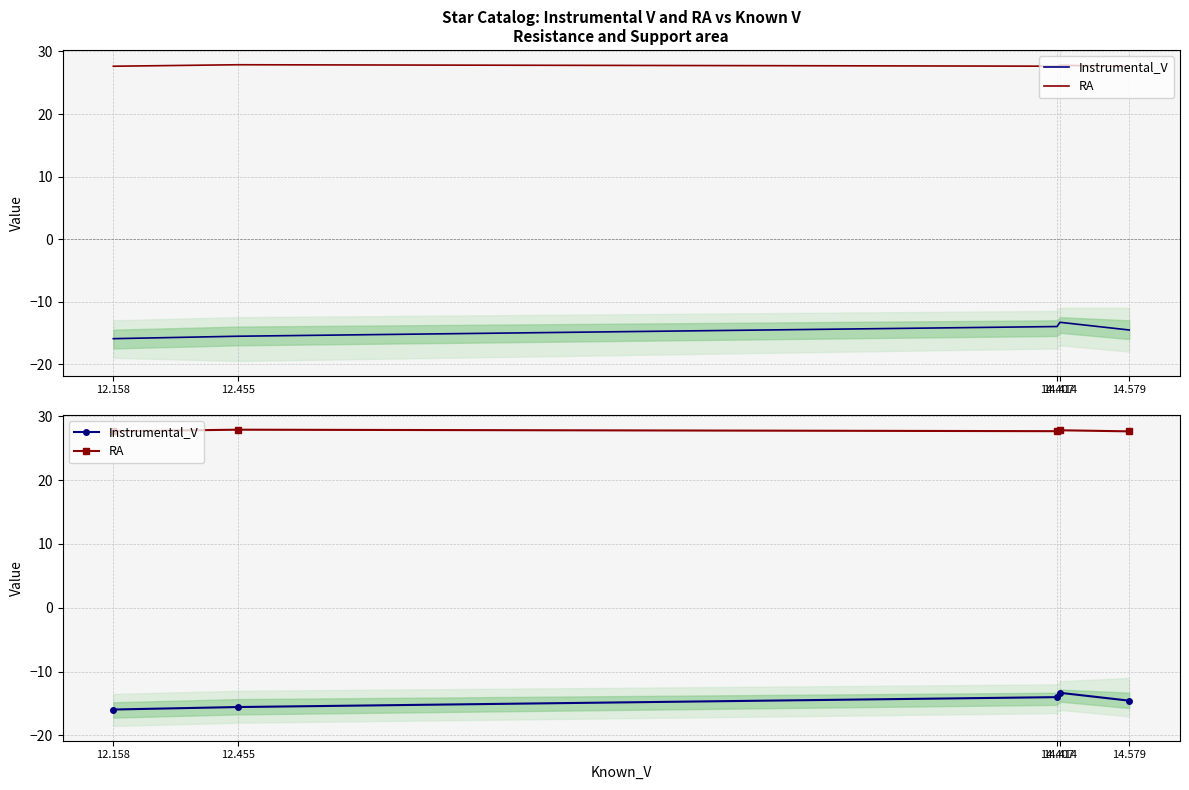

True or false: RA has more than 1 points higher than both neighbors.

True